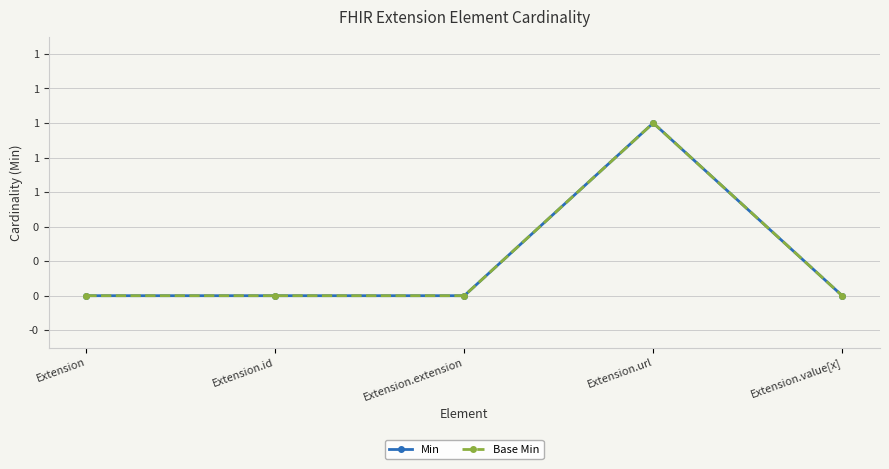

True or false: Min and Base Min cross at least once.

False